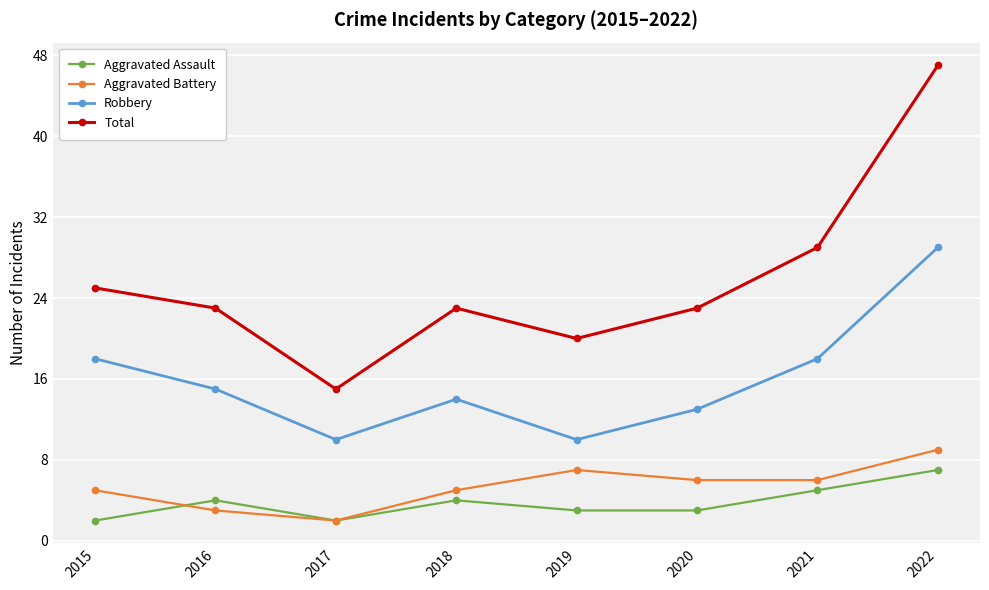

At which label does Robbery first exceed 15?

2015